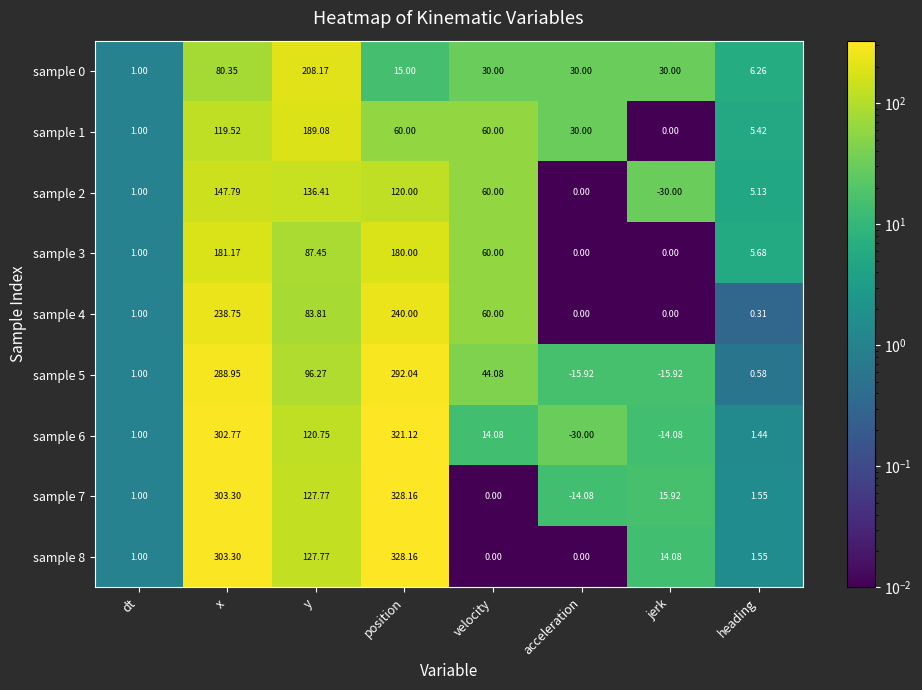

Which category has the highest value across all series?

position